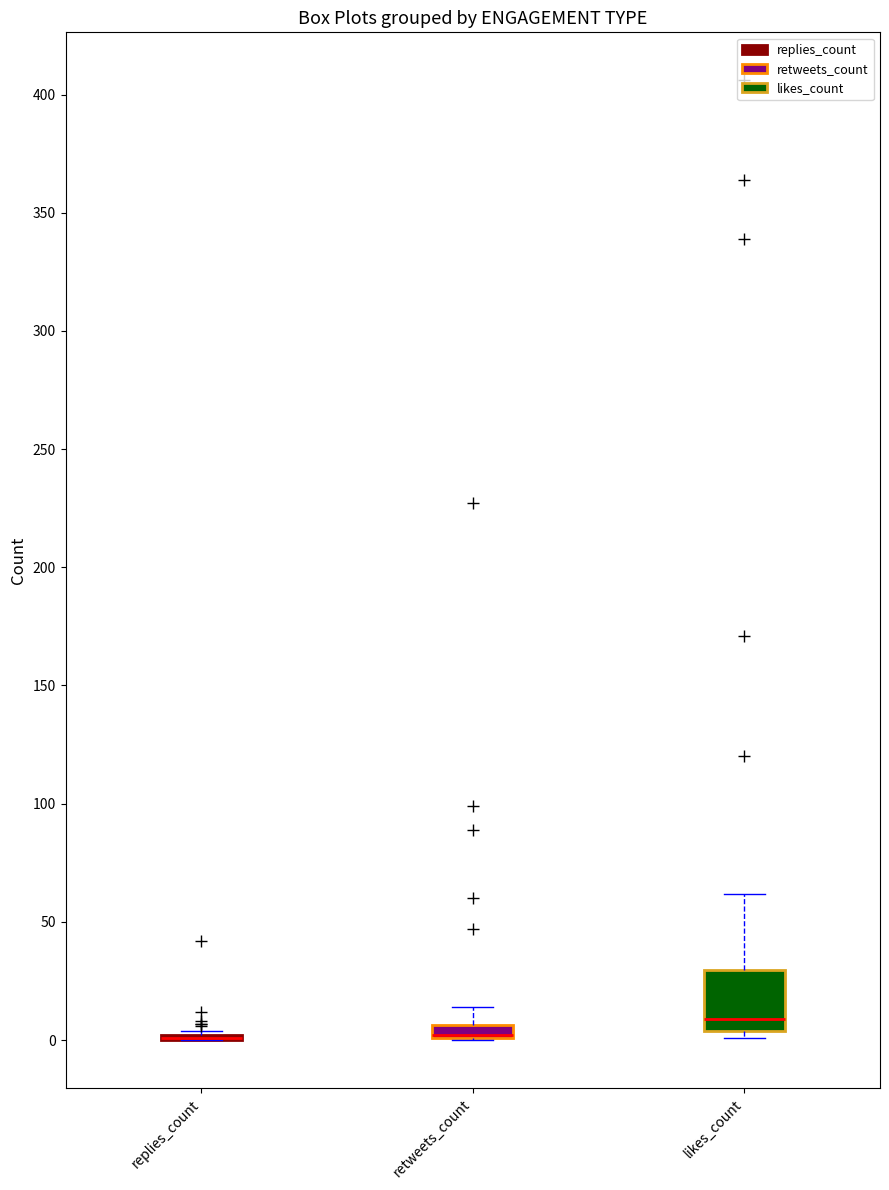

Which box is the tallest, from its lower edge to its upper edge?

likes_count